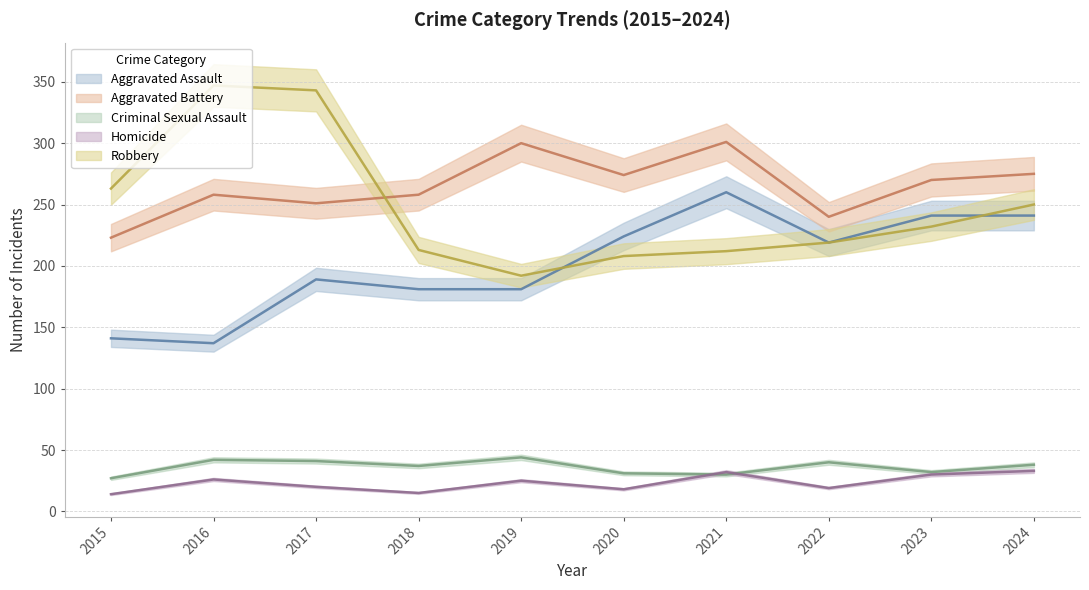

True or false: Aggravated Assault and Homicide intersect in this chart.

False